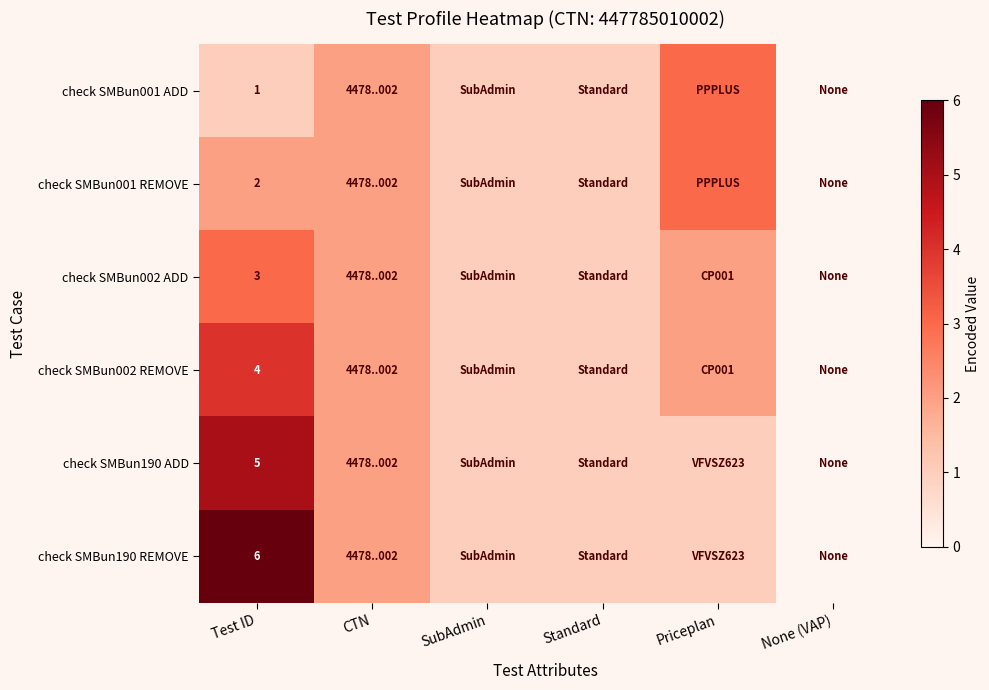

Is the value of check SMBun190 ADD at Test ID greater than the value of check SMBun001 REMOVE at Test ID?

Yes